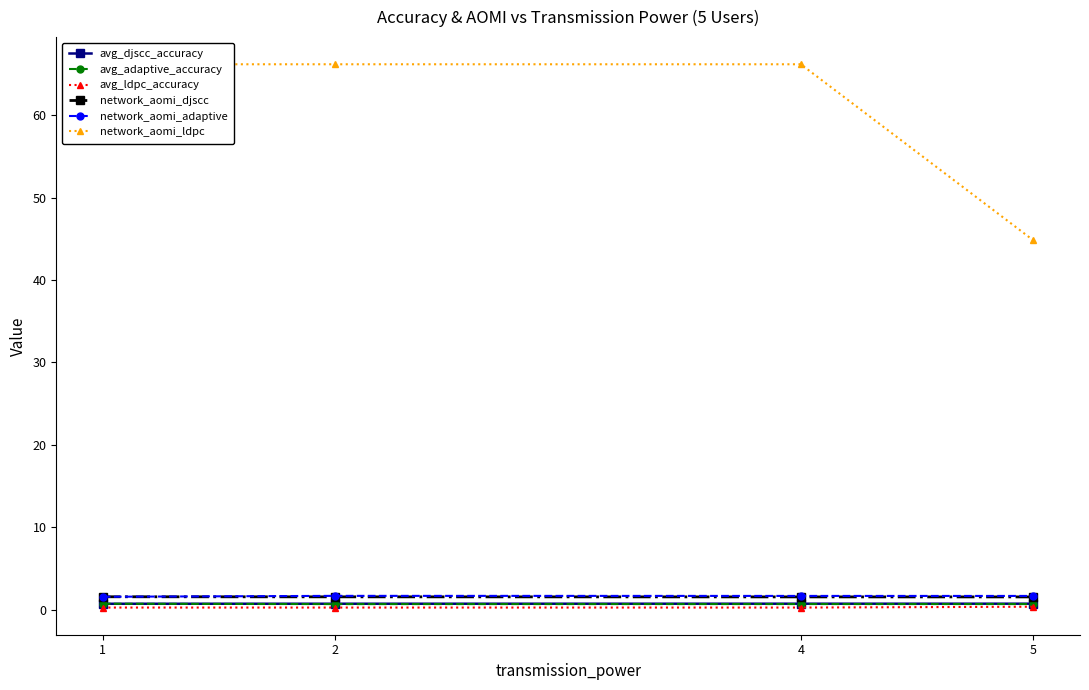

Count the avg_djscc_accuracy values in the range 0 to 1.

4